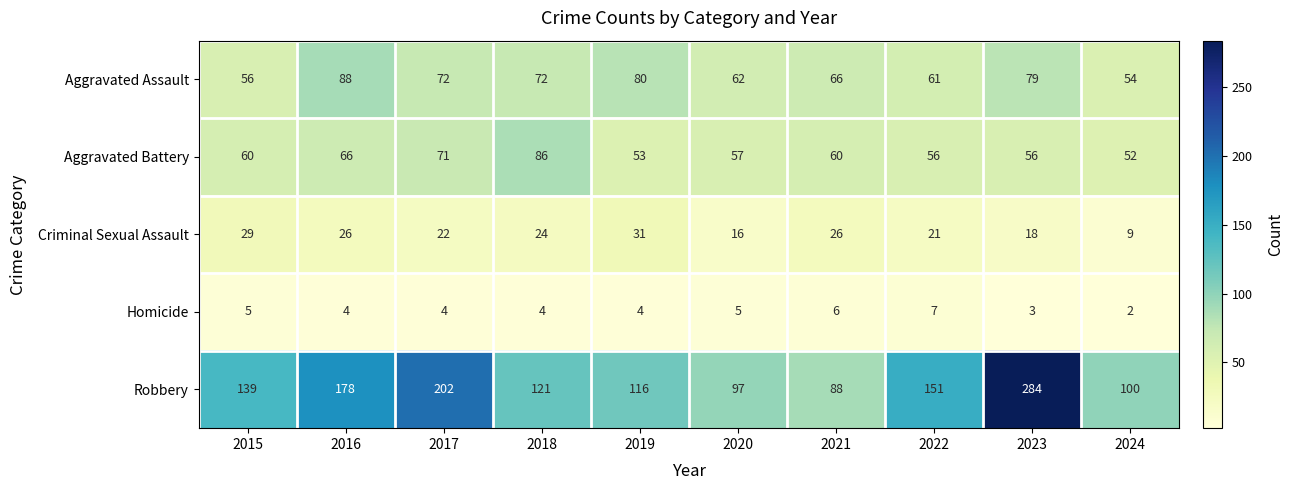

The value of Homicide at 2019 is 4. True or false?

True